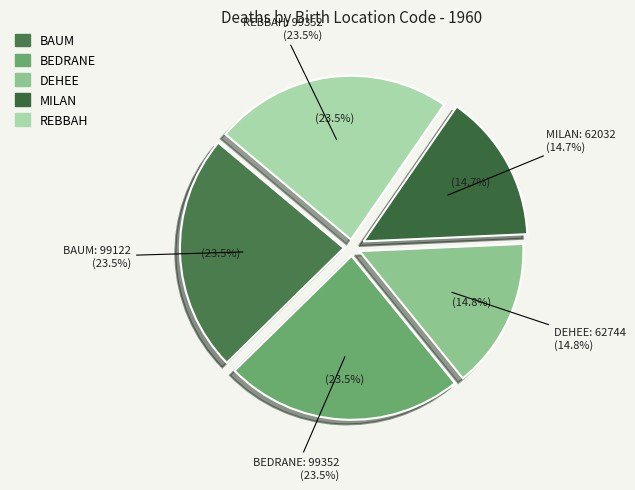

Is the sum of REBBAH and MILAN greater than half?

No